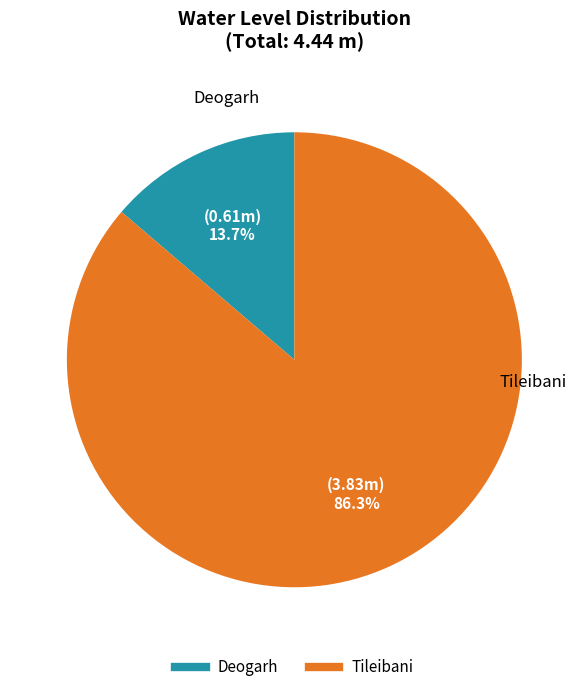

Which has a higher value, Tileibani or Deogarh?

Tileibani